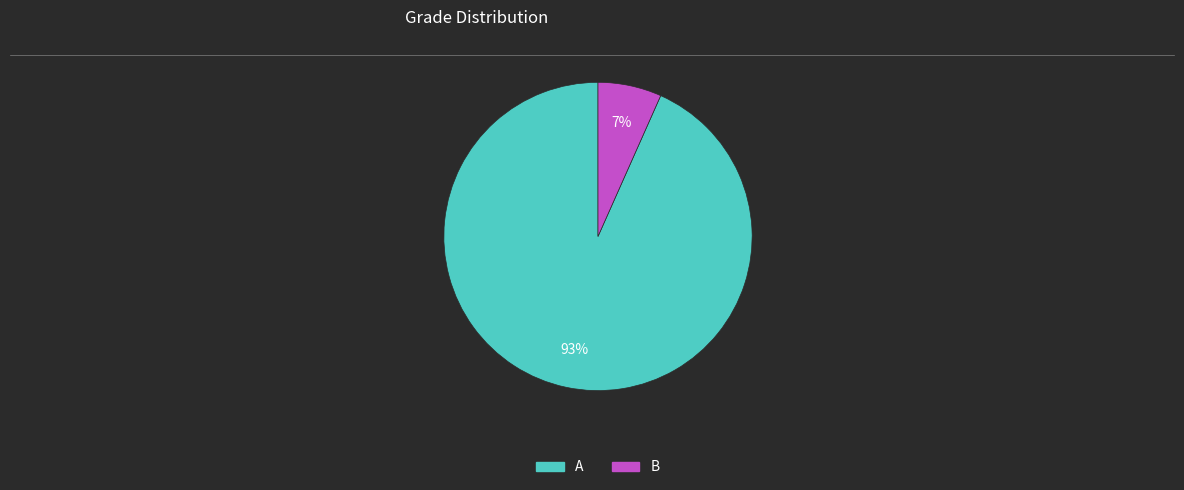

Do A and B together represent more than half of the pie?

Yes